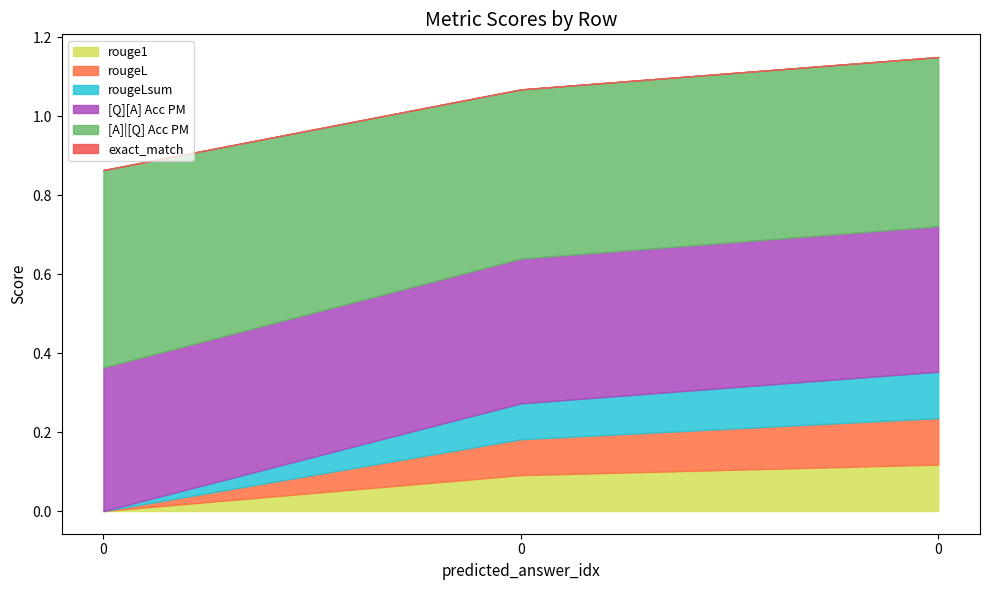

What is the average value of the rouge1 series?

0.1